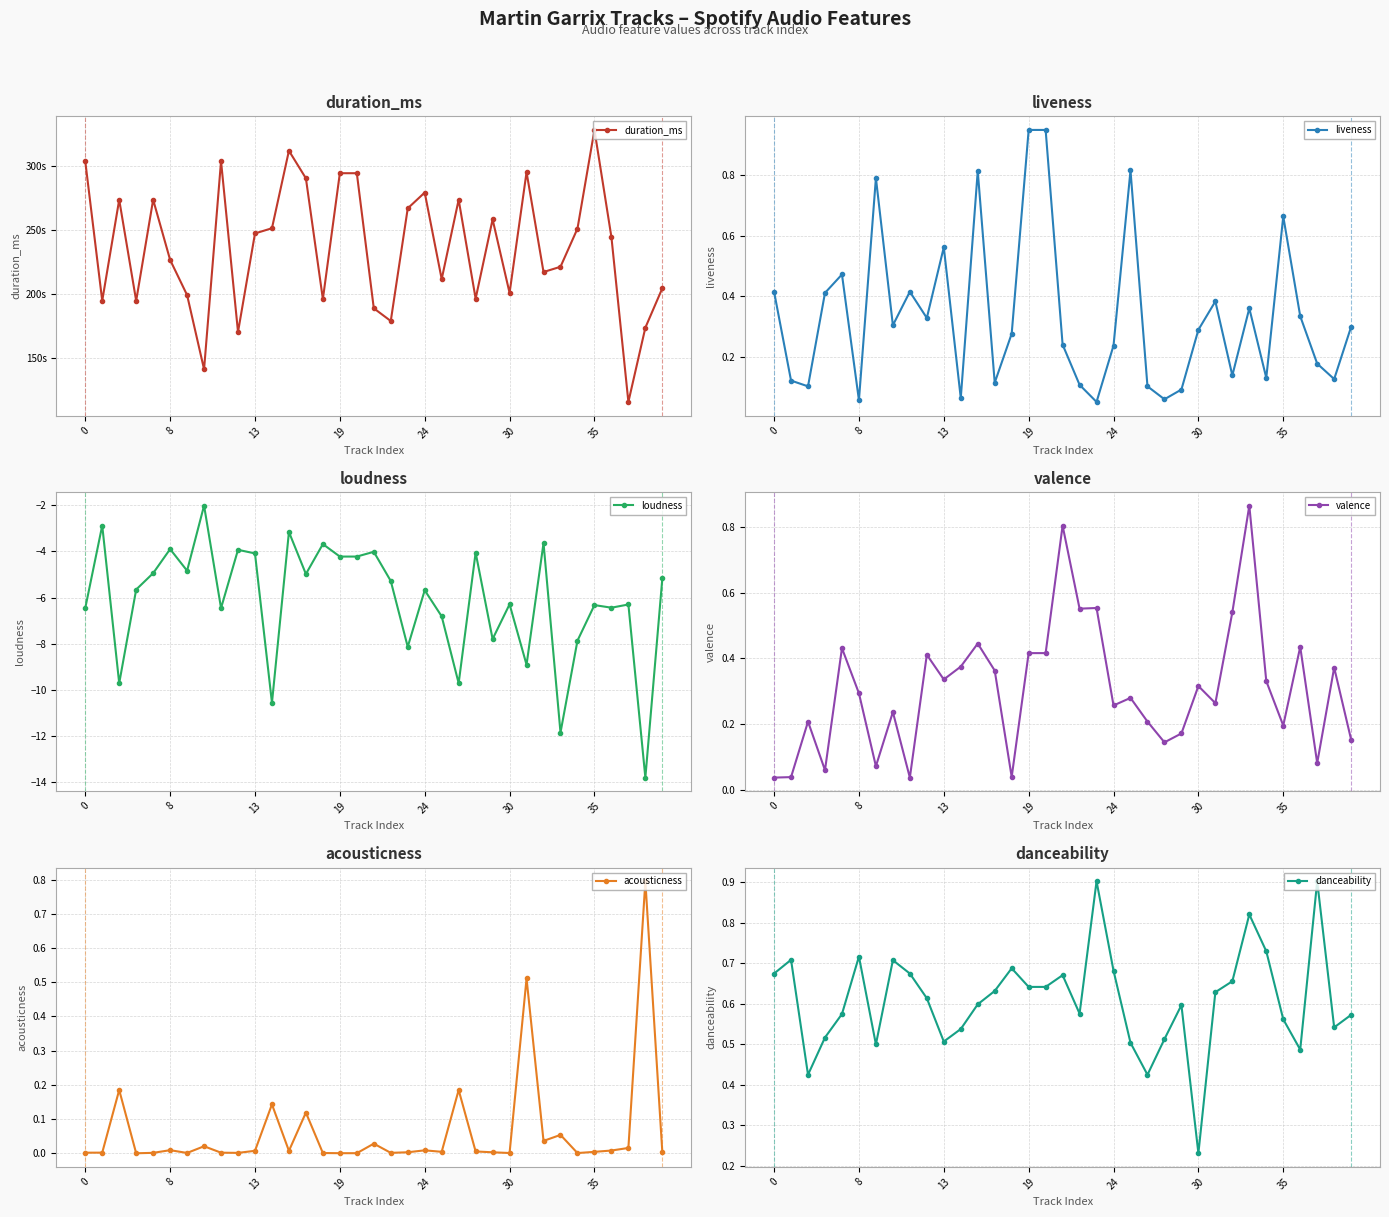

True or false: loudness has a value of -6.3 at 35.

True